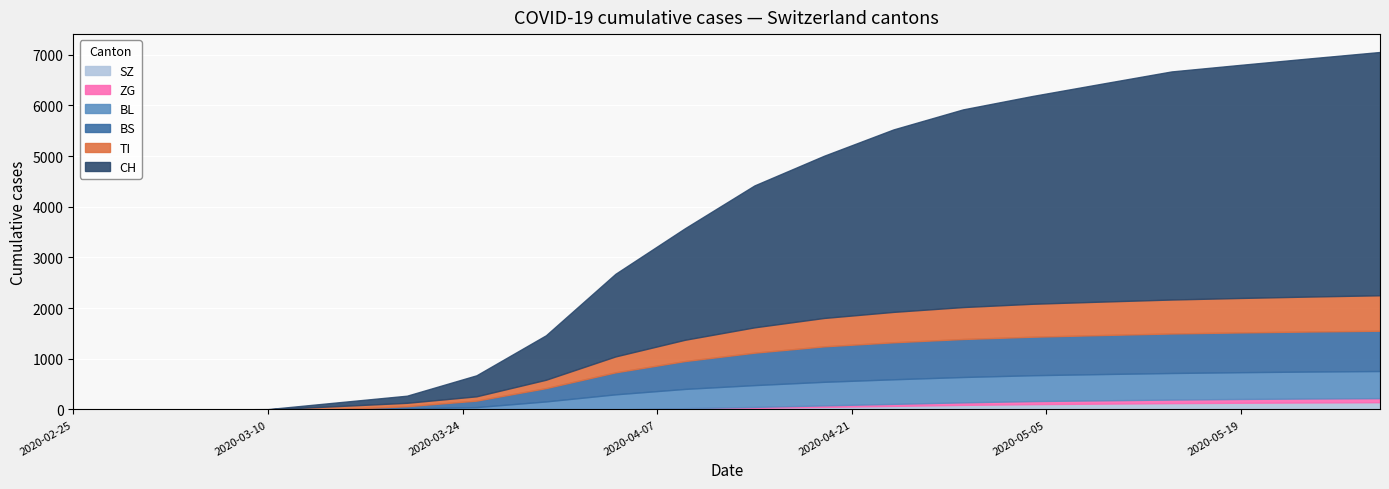

True or false: ZG and BL intersect in this chart.

False